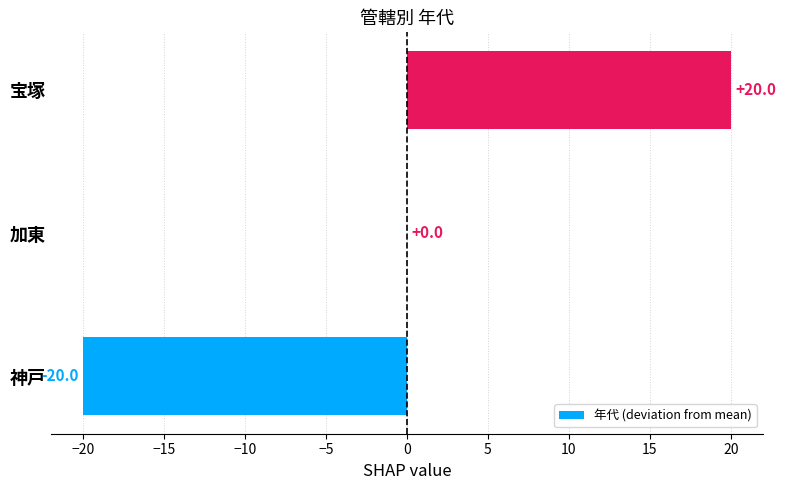

Reading bottom to top, list all the values displayed in this chart.

神戸=-20	加東=0	宝塚=20